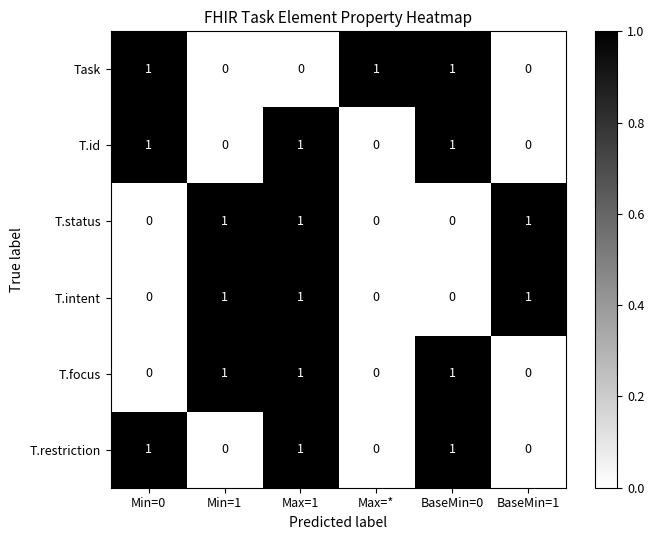

True or false: T.intent has a value of 1 at Min=1.

True